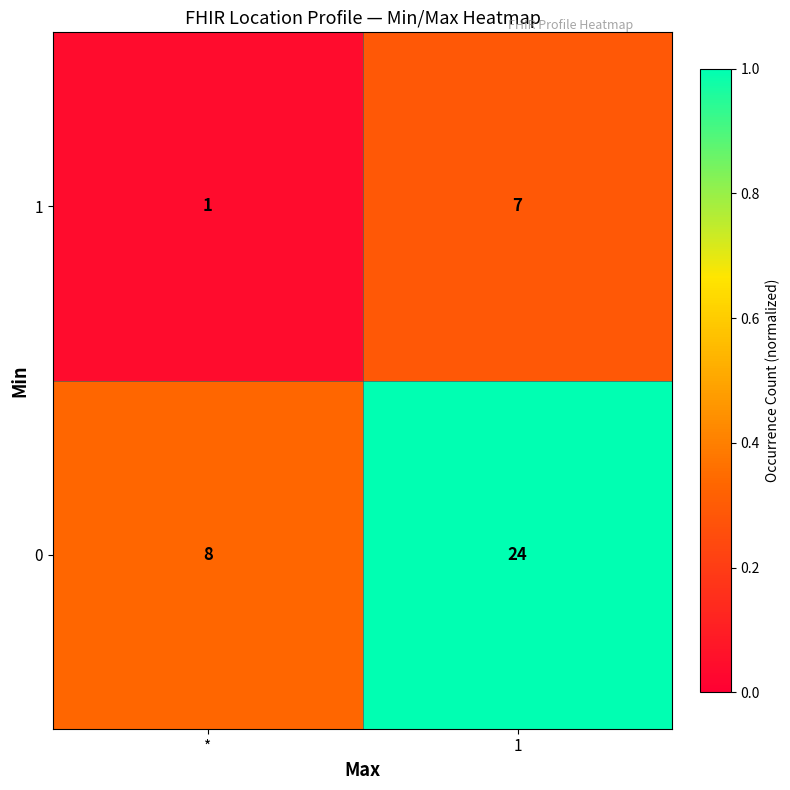

Rank the categories by 0 value from highest to lowest.

1, *